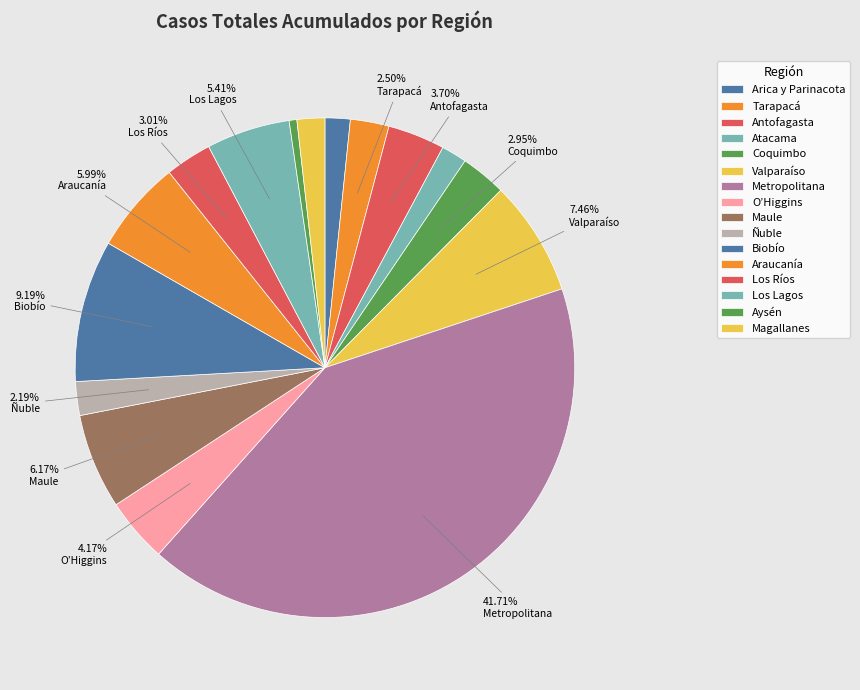

To the nearest percent, what portion does Valparaíso represent?

7%